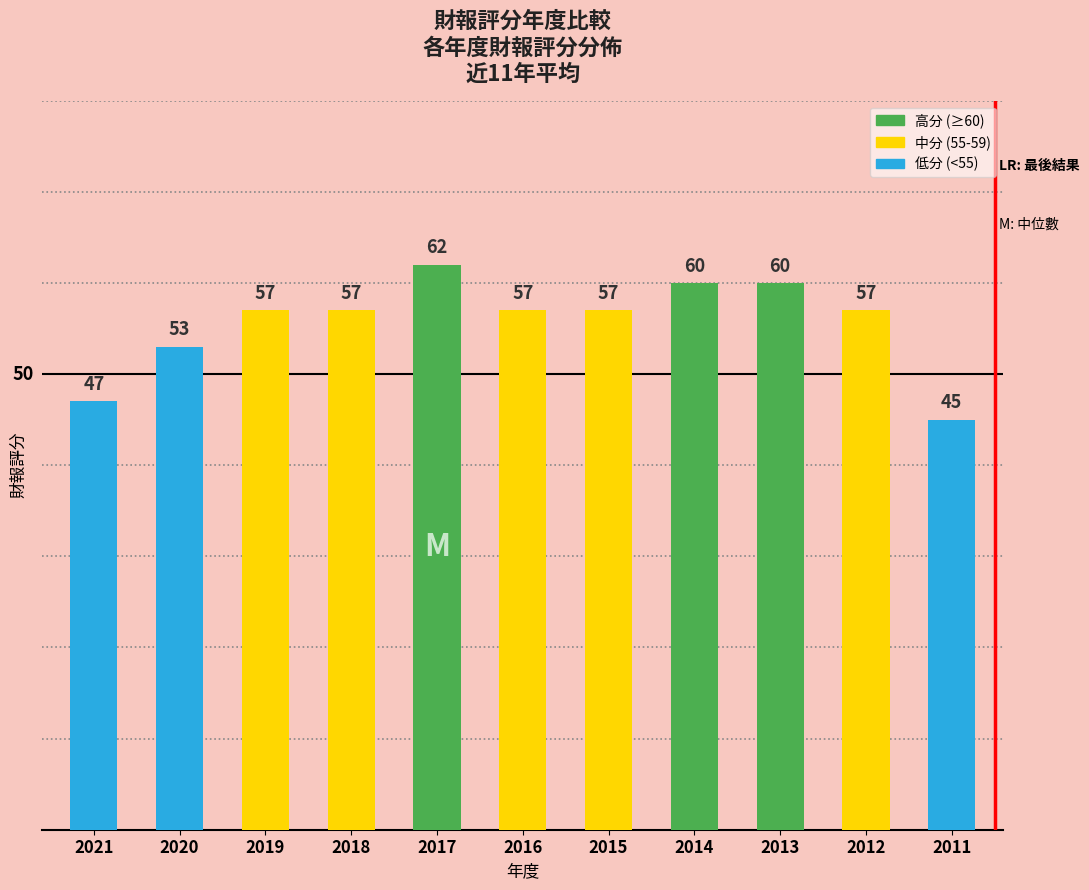

Which category has the highest value across all series?

2017